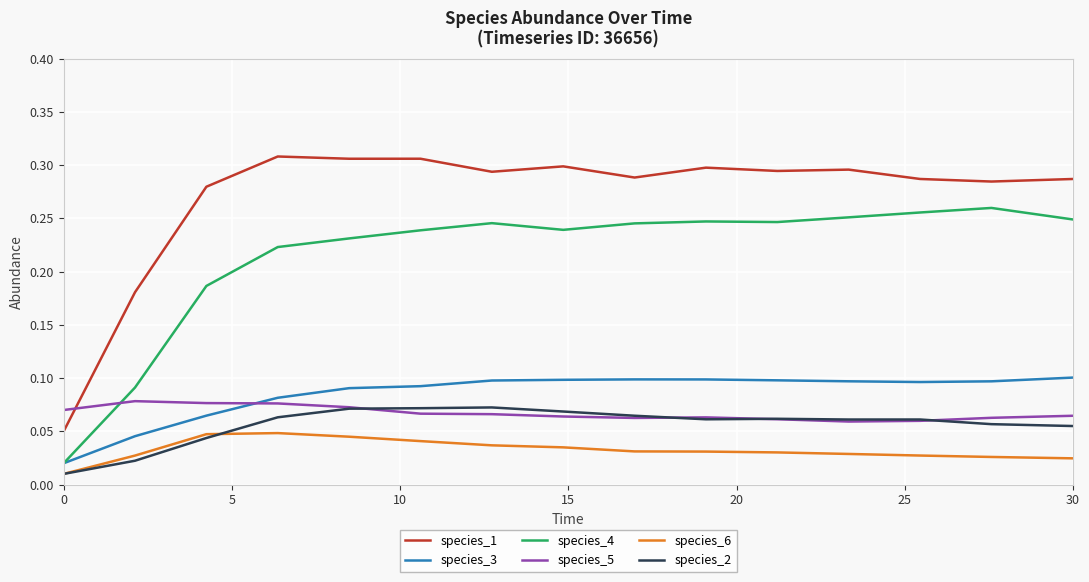

Which series has the widest spread of values?

species_1